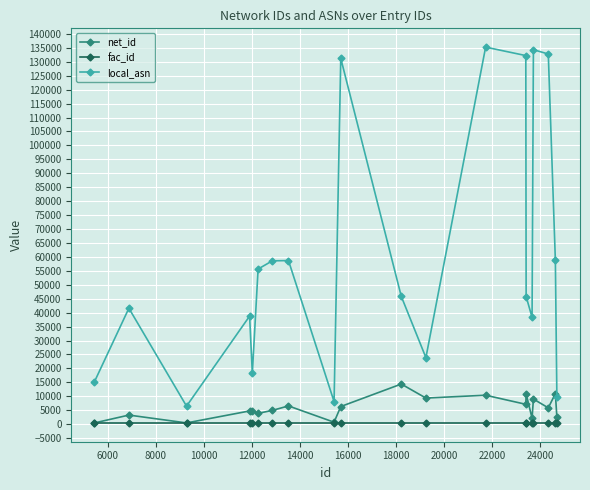

True or false: net_id has more than 0 interior local peaks.

True